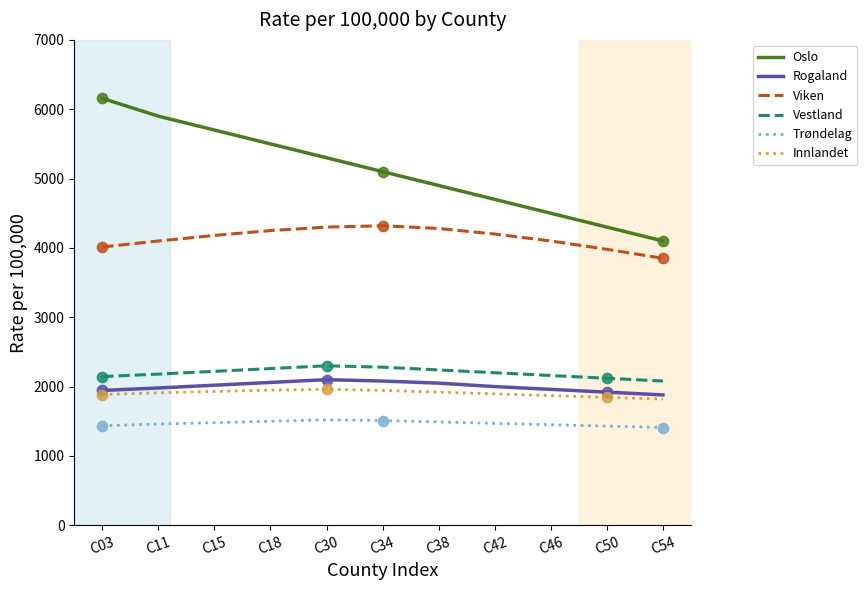

What is the total value across all series at C18?

17520.0